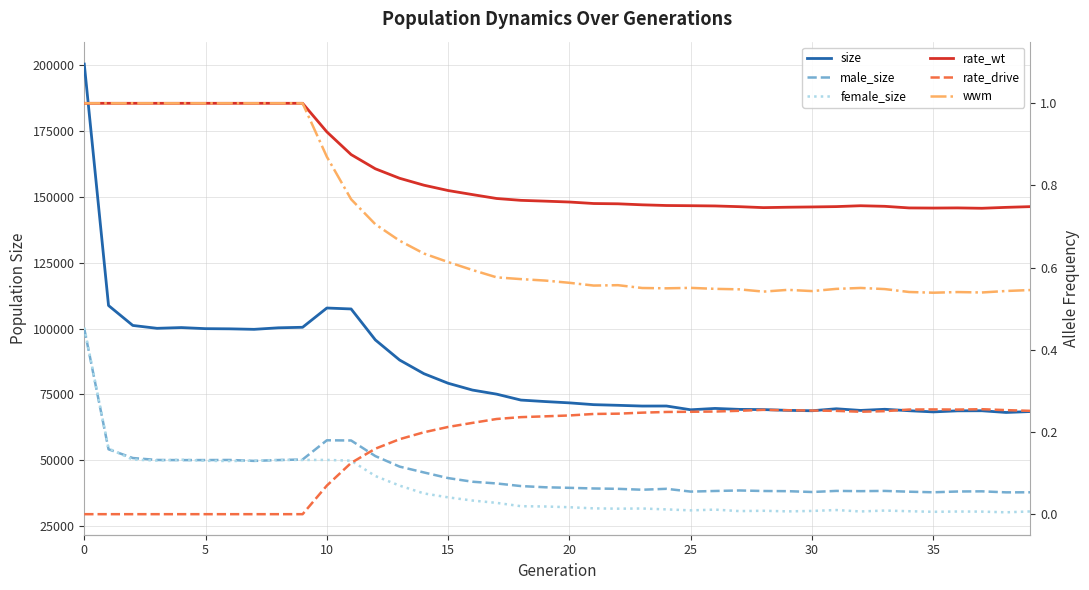

Is it true that female_size equals 30757.0 at 27?

True